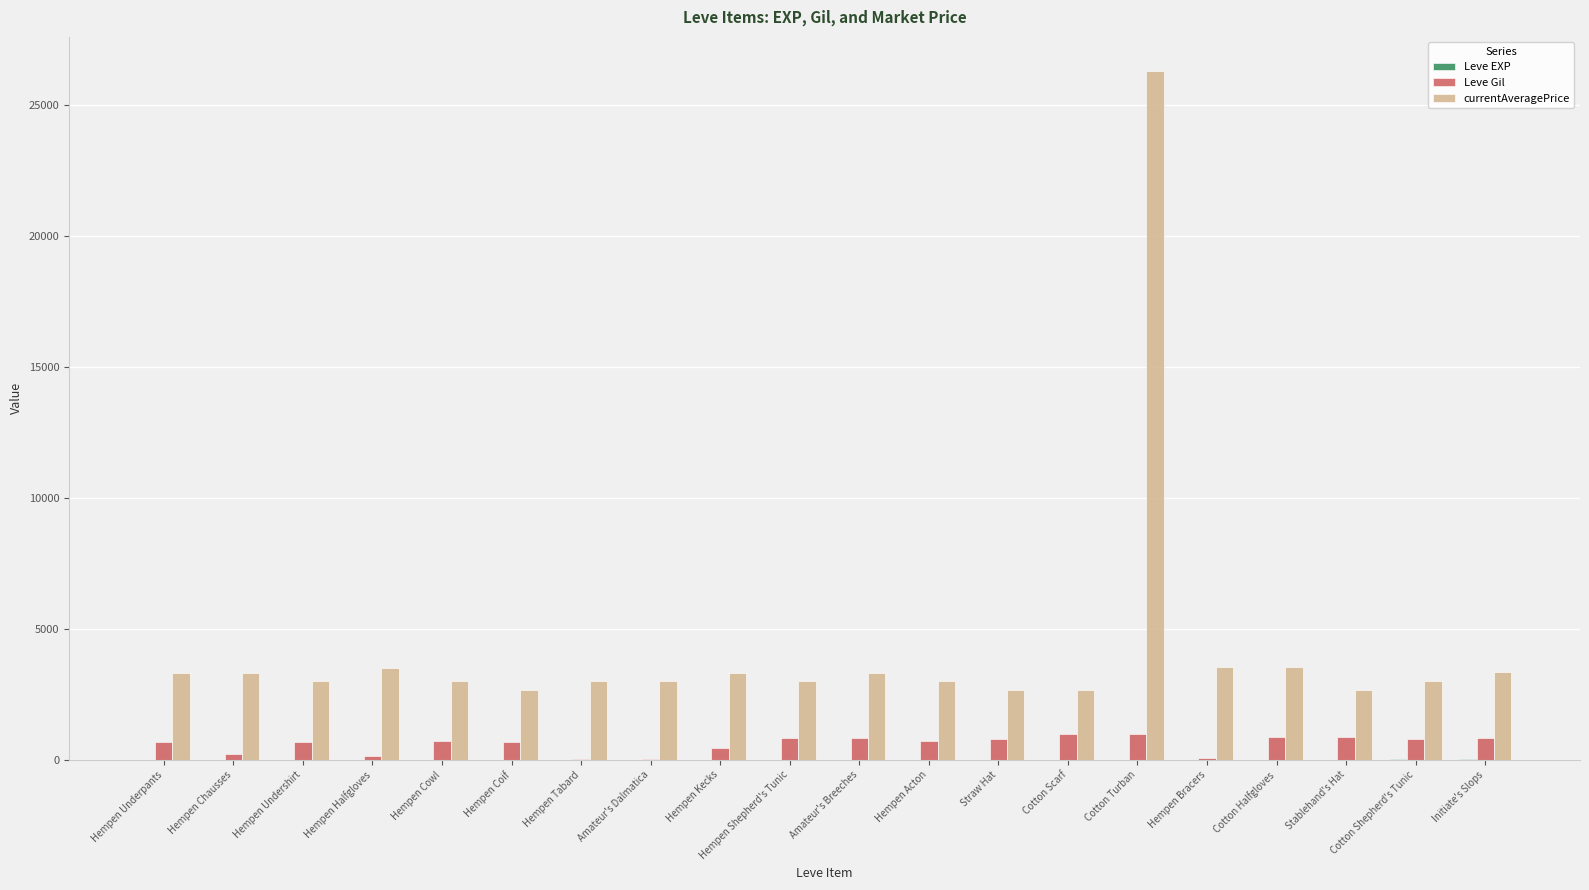

True or false: Leve Gil has a value of 690 at Hempen Underpants.

True